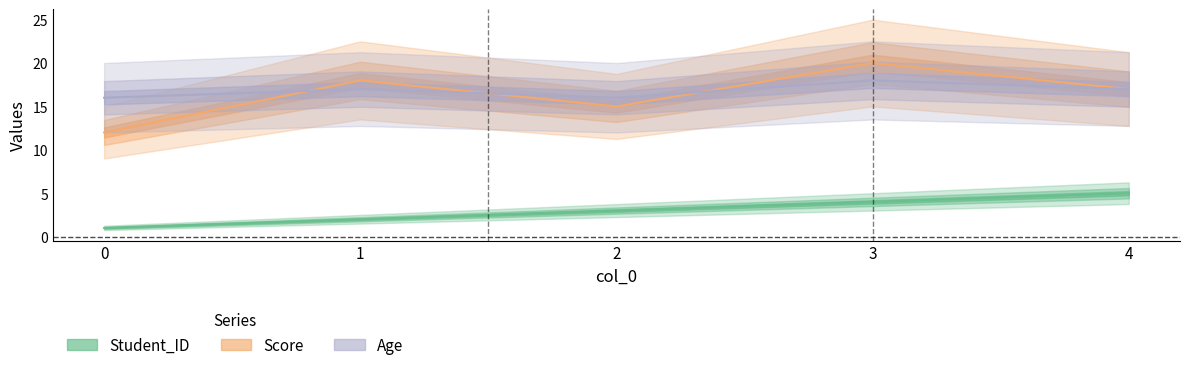

Which category has the highest value in the Age series?

3